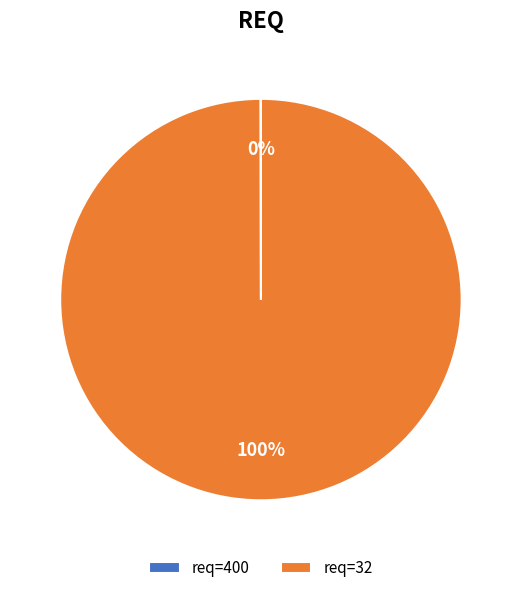

What percentage is the req=32 slice, to the nearest percent?

100%